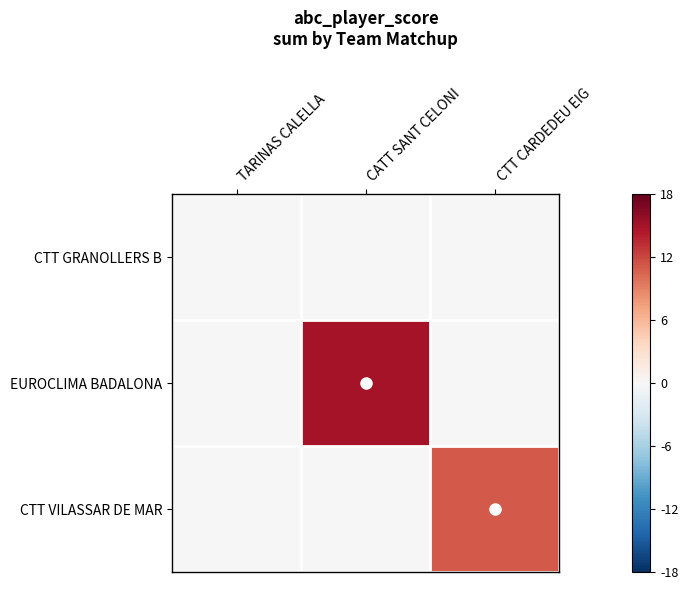

Which has a higher value, CTT CARDEDEU EIG or CATT SANT CELONI?

CTT CARDEDEU EIG